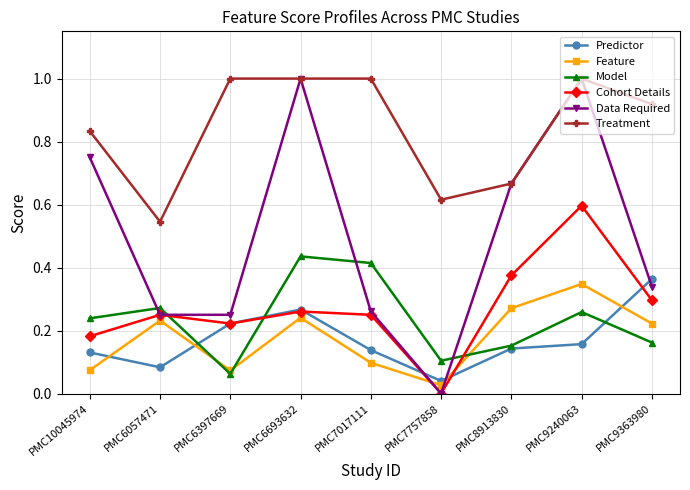

True or false: Model has more than 2 interior local peaks.

True